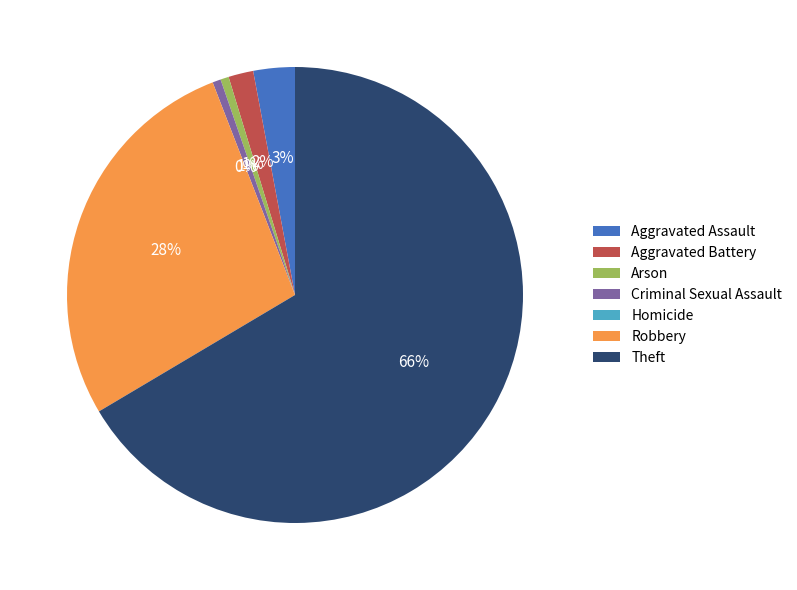

How many segments does this pie chart have?

7